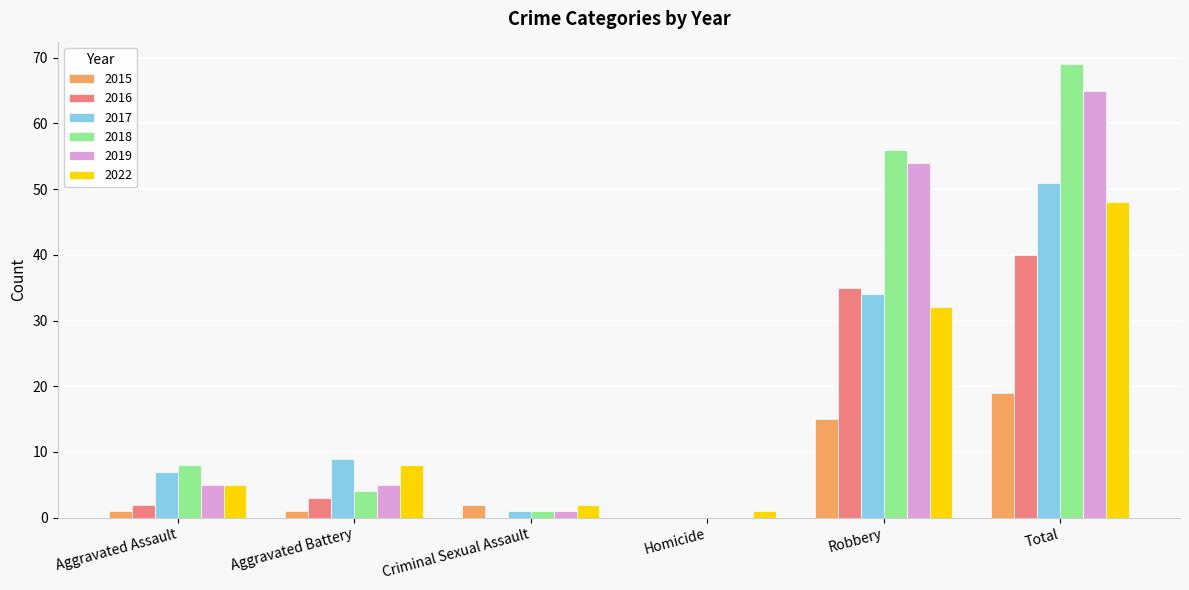

Is it true that 2016 equals 40 at Total?

True